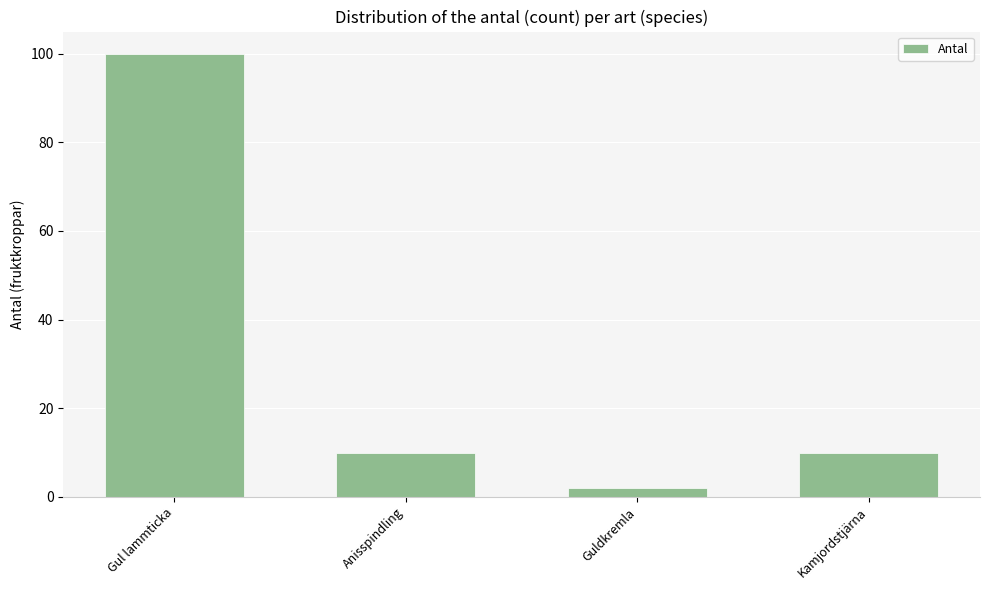

What is the difference between the maximum and minimum values?

98